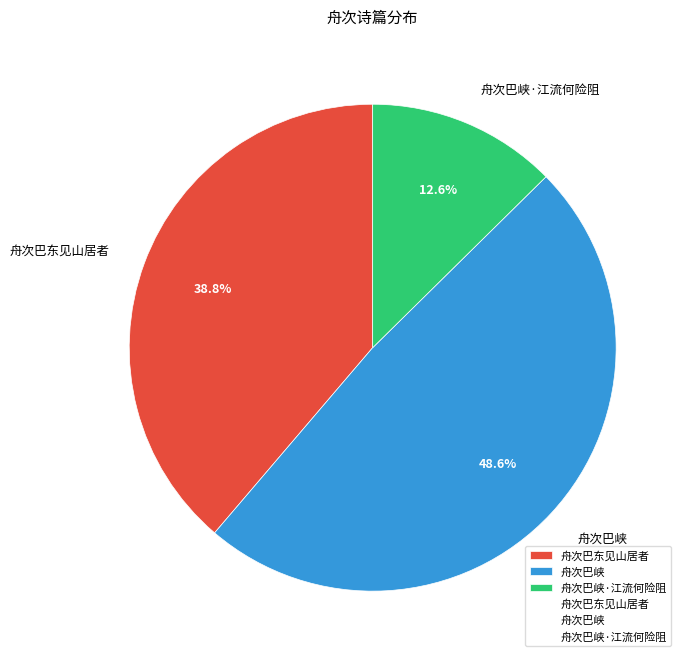

Which slice is the largest?

舟次巴峡